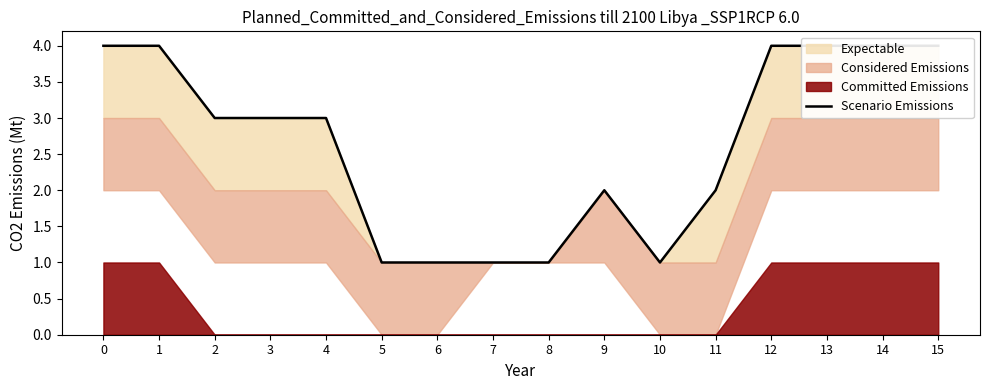

What is the value of the 4th point from the left?

3